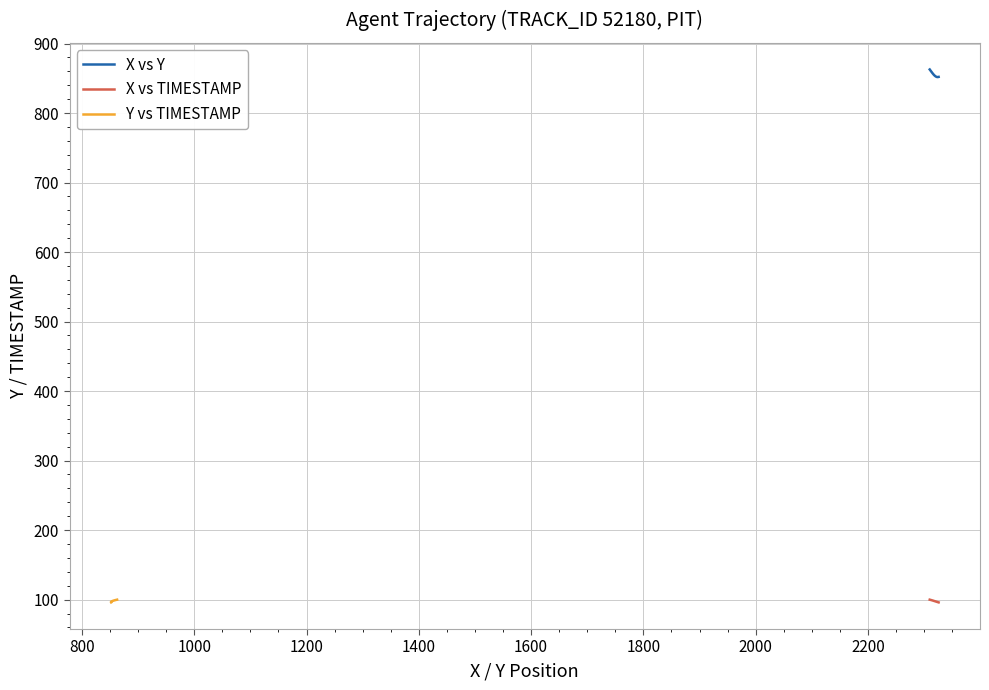

How many lines are shown in the chart?

3